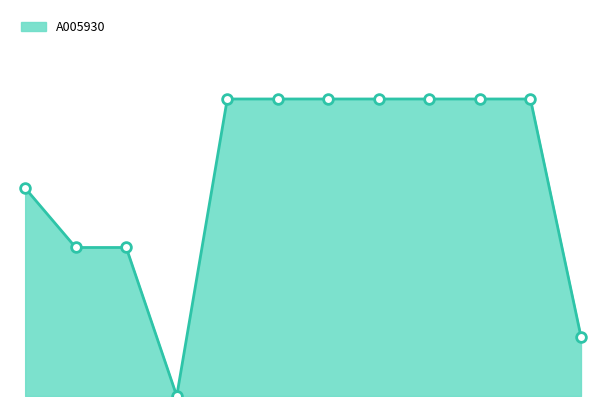

How many lines are shown in the chart?

1